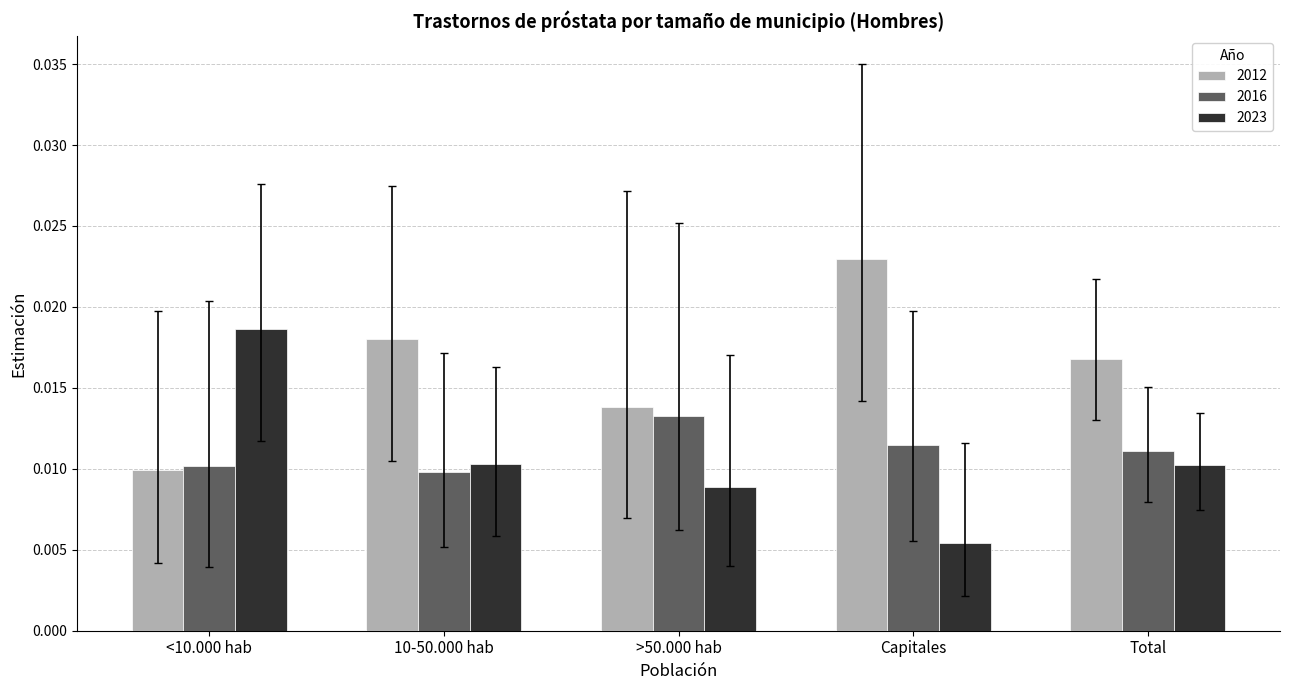

Which label corresponds to the smallest value in the chart?

Capitales